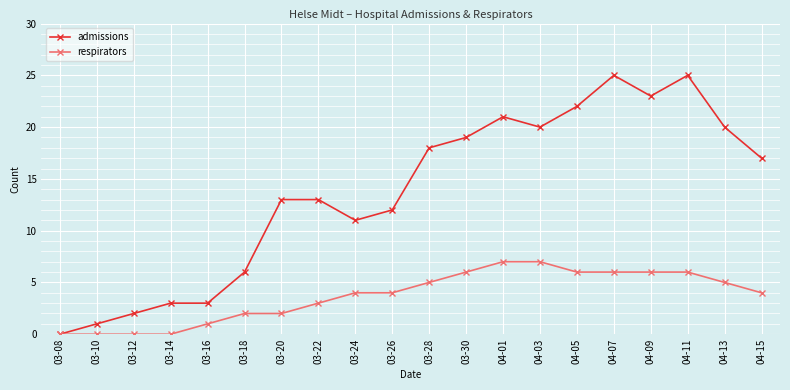

Reading left to right, transcribe all the data shown in this chart.

admissions: 0	1	2	3	3	6	13	13	11	12	18	19	21	20	22	25	23	25	20	17
respirators: 0	0	0	0	1	2	2	3	4	4	5	6	7	7	6	6	6	6	5	4